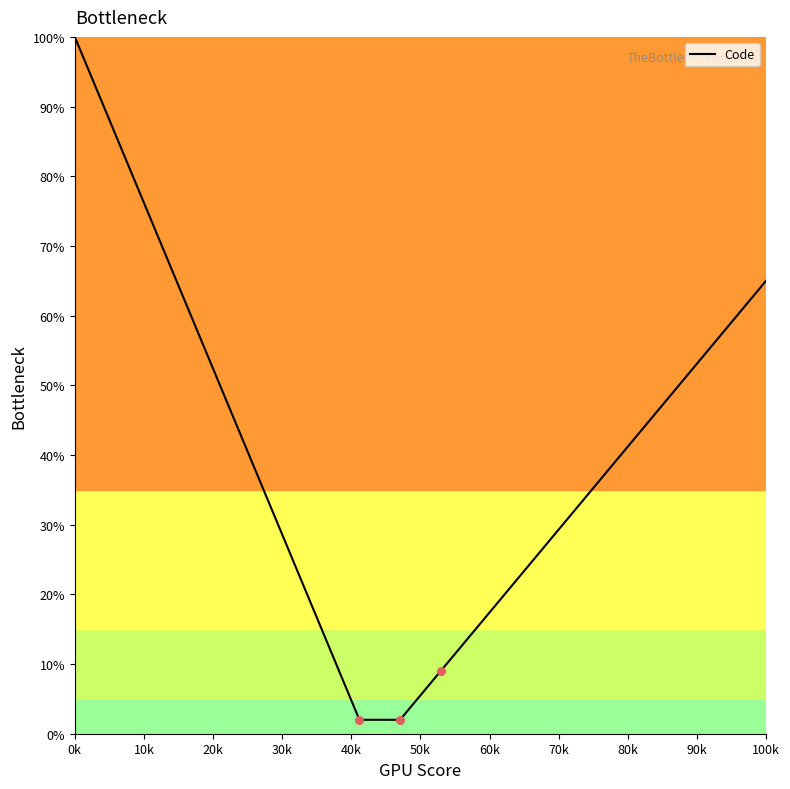

Does the chart have visible grid lines?

No